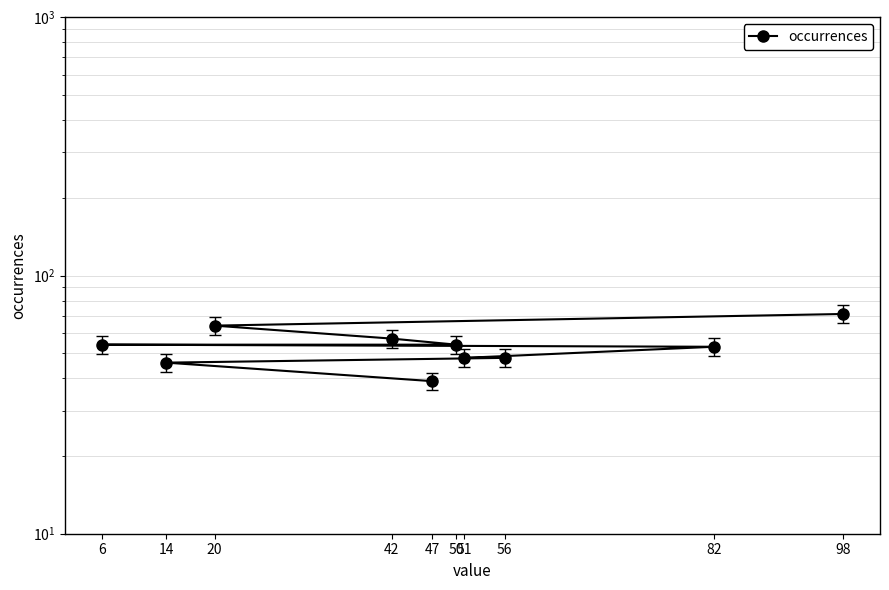

List the labels in order of value, smallest first.

47, 14, 51, 56, 82, 50, 6, 42, 20, 98